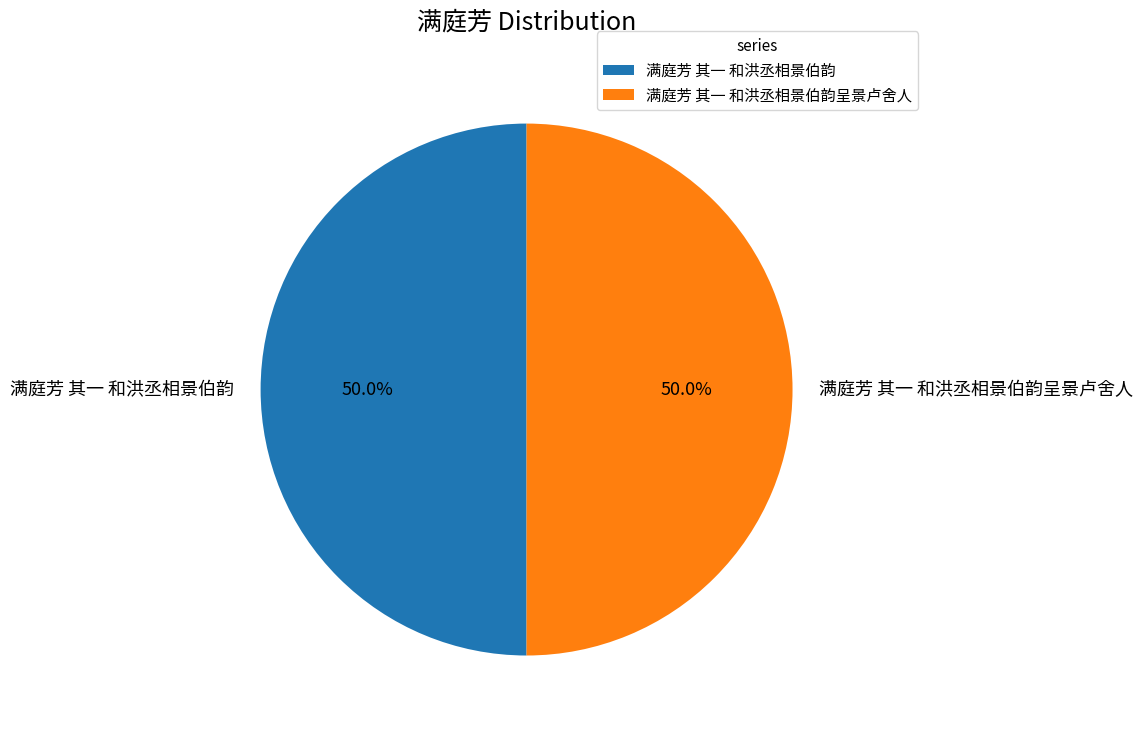

Is the sum of 满庭芳 其一 和洪丞相景伯韵呈景卢舍人 and 满庭芳 其一 和洪丞相景伯韵 greater than half?

Yes